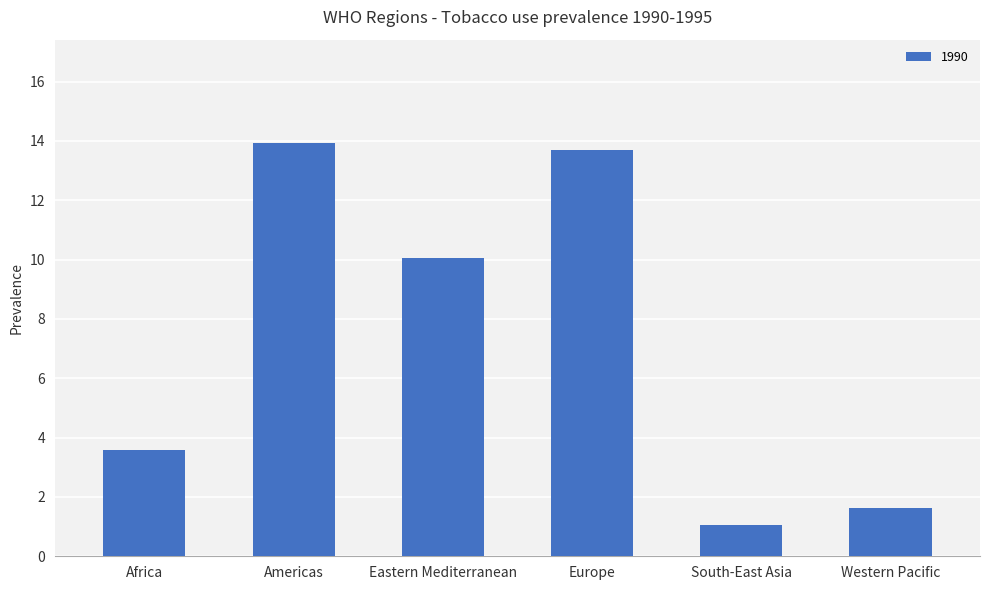

What is the label of the 5th bar from the left?

South-East Asia